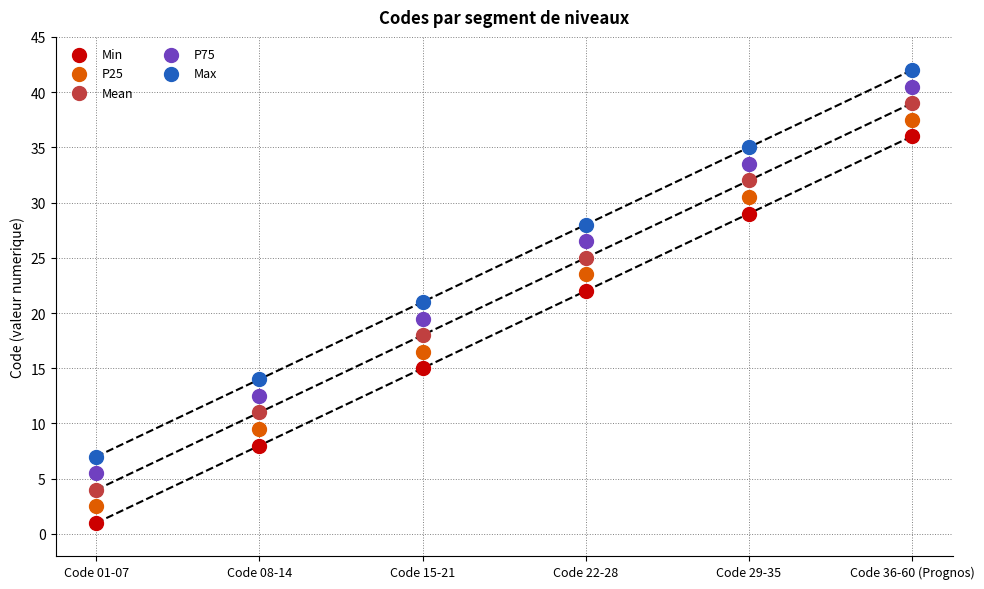

Which series contains the highest Y value?

Max